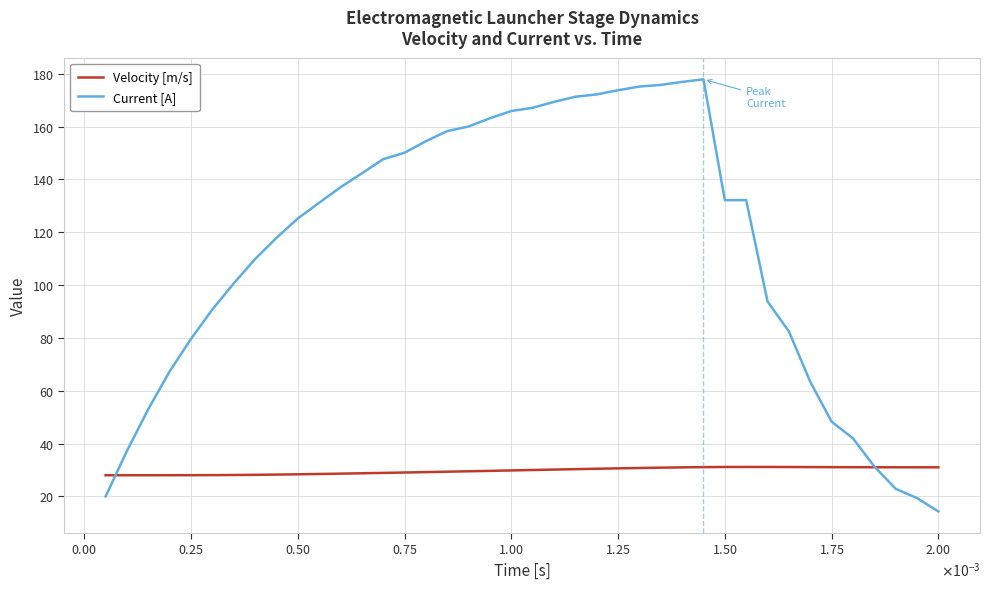

Rank the series by their average value, from highest to lowest.

Current [A], Velocity [m/s]